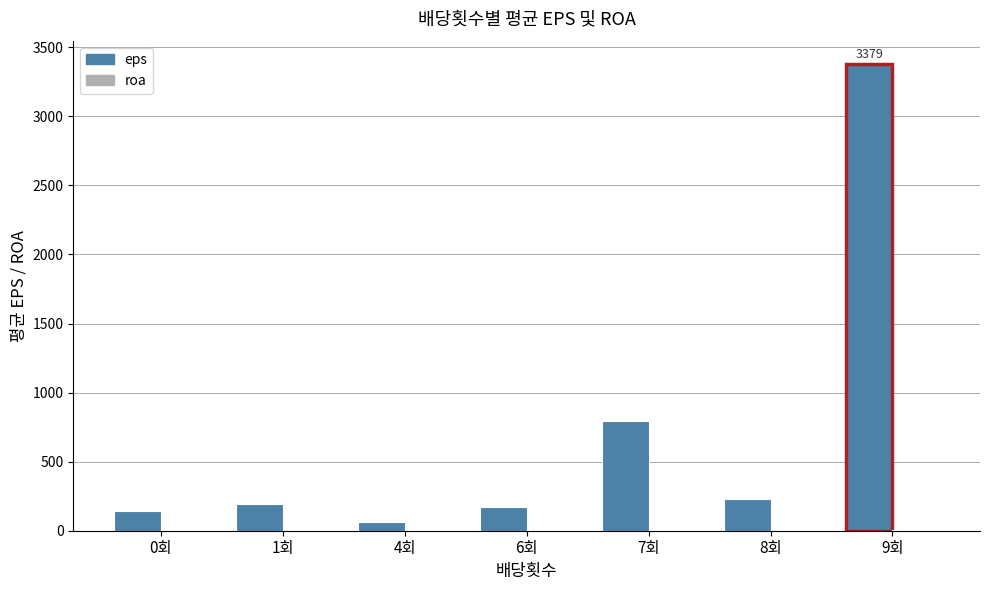

At which category does the chart reach its peak across all series?

9회